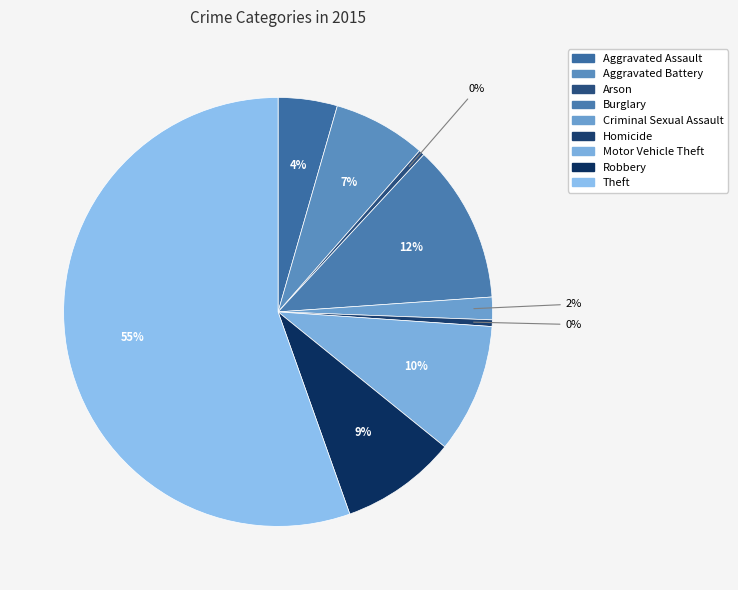

Count the number of slices in the pie.

9